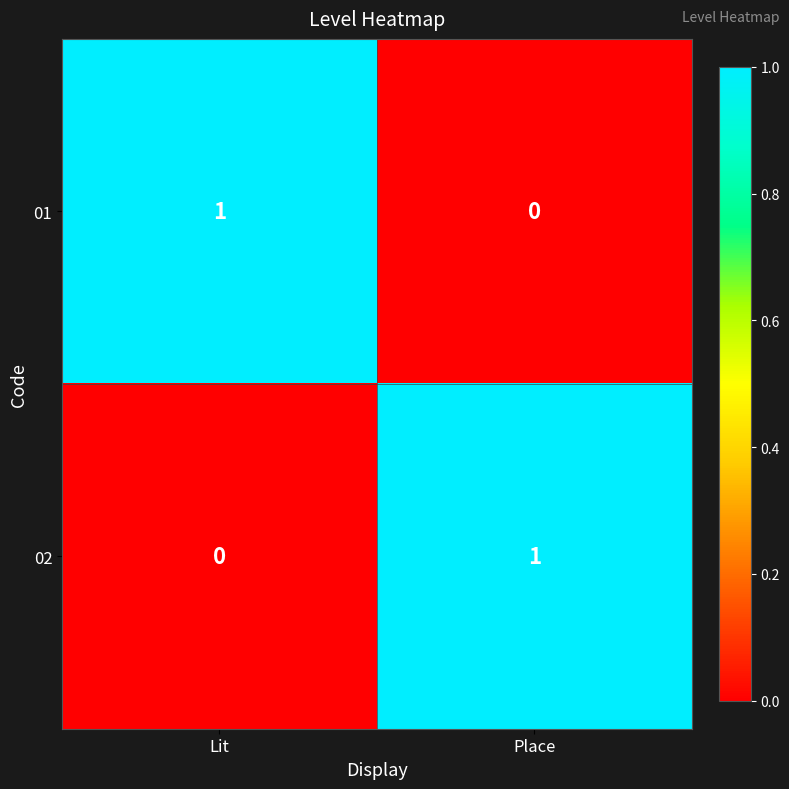

Where is 01 nearest to the value 0?

Place